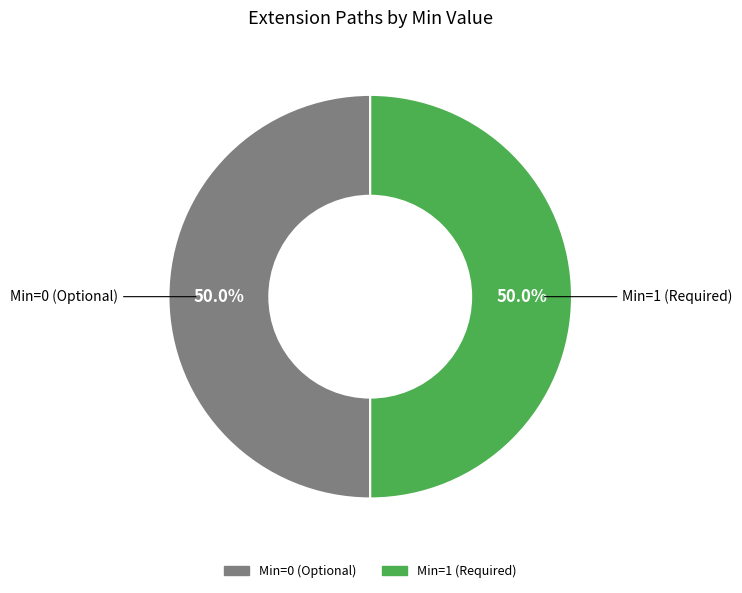

How many segments does this pie chart have?

2